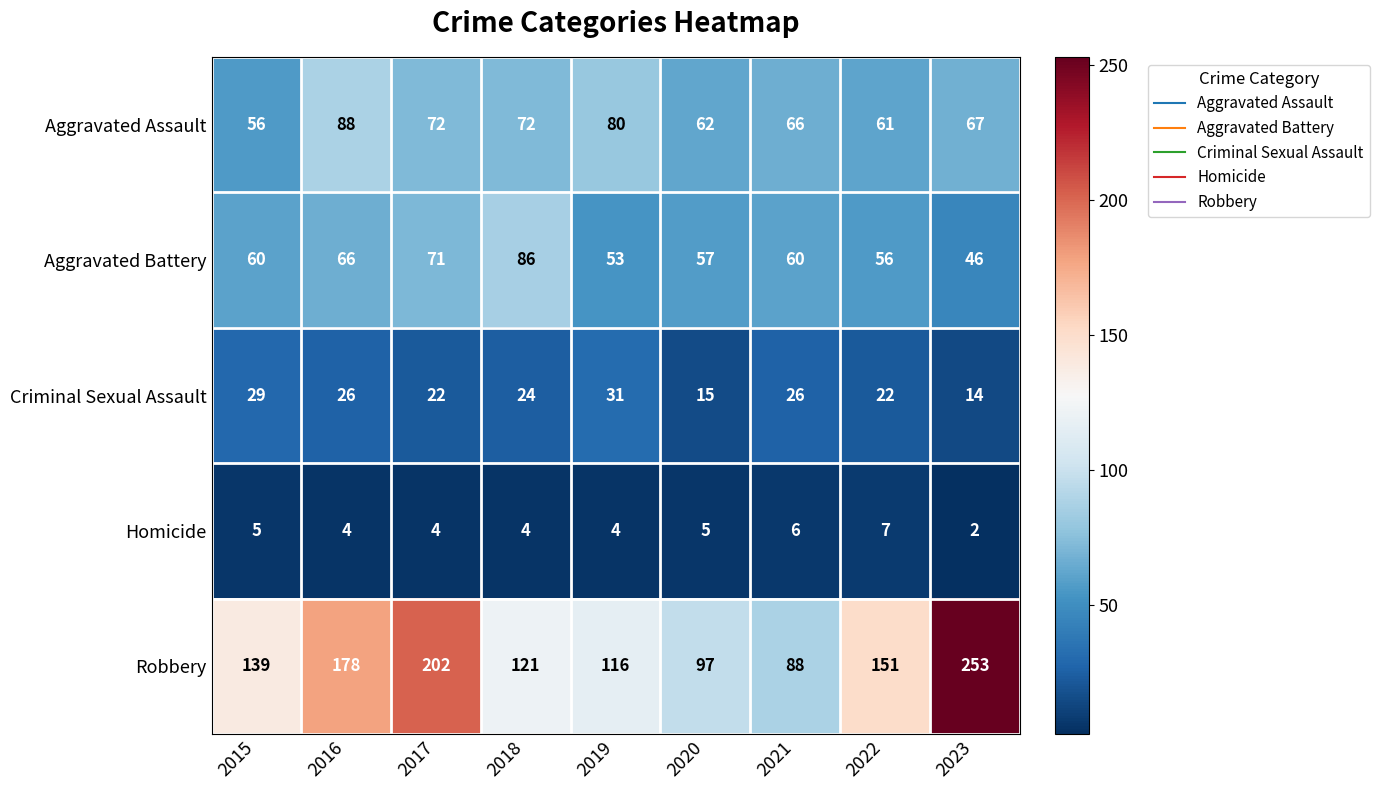

What is the difference between the maximum and minimum values in the Criminal Sexual Assault series?

17